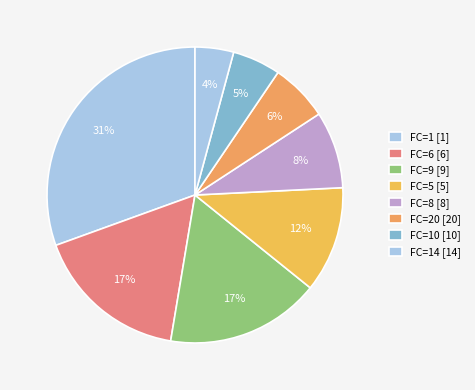

How many segments does this pie chart have?

8